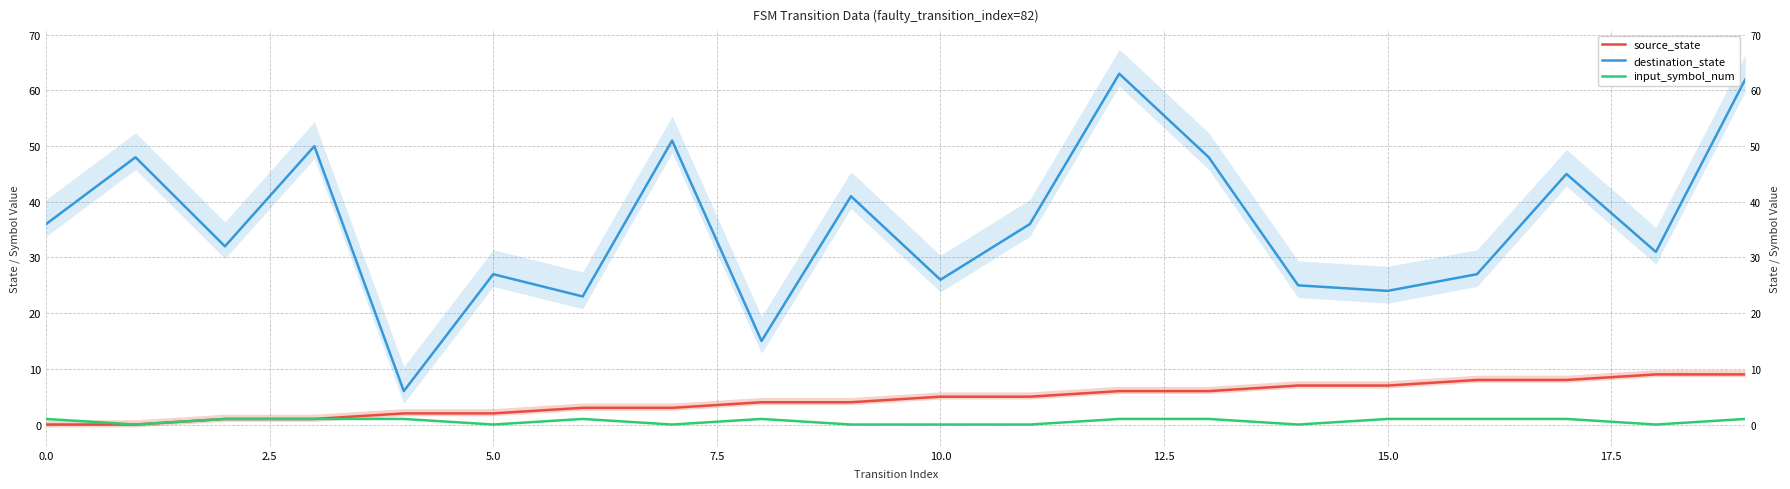

What is the difference between the second highest and second lowest values in the destination_state series?

47